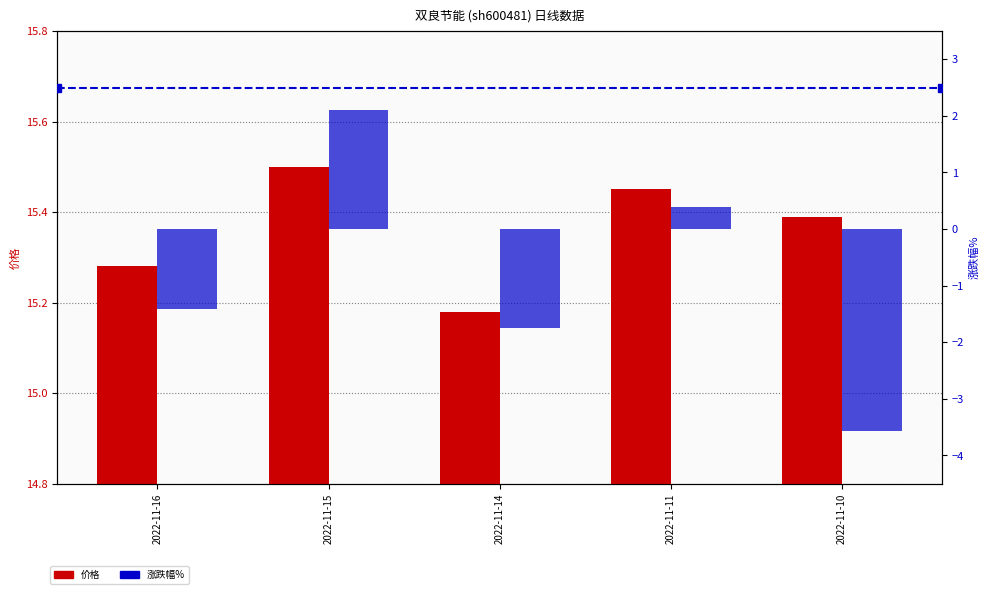

Count the number of categories in the chart.

5